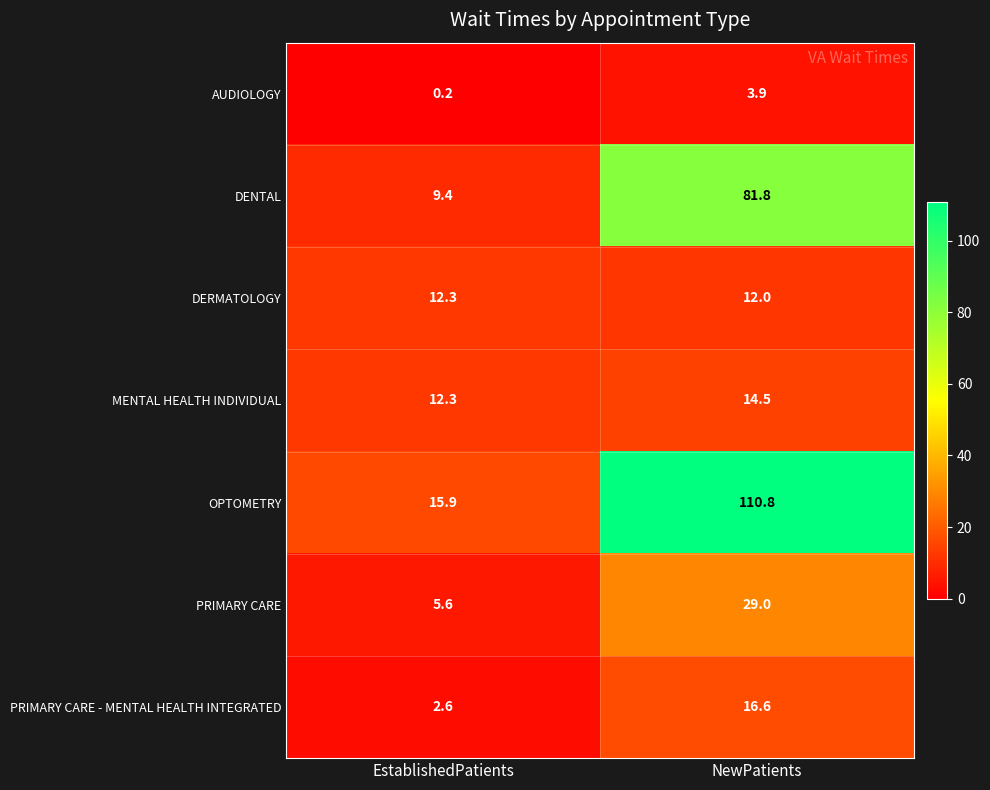

Rank the series by their maximum value, from lowest to highest.

AUDIOLOGY, DERMATOLOGY, MENTAL HEALTH INDIVIDUAL, PRIMARY CARE - MENTAL HEALTH INTEGRATED, PRIMARY CARE, DENTAL, OPTOMETRY